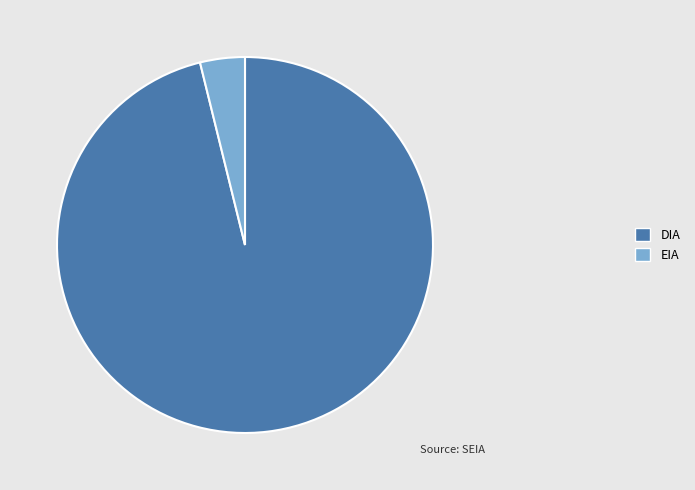

Is it true that DIA is 88% of the pie?

False